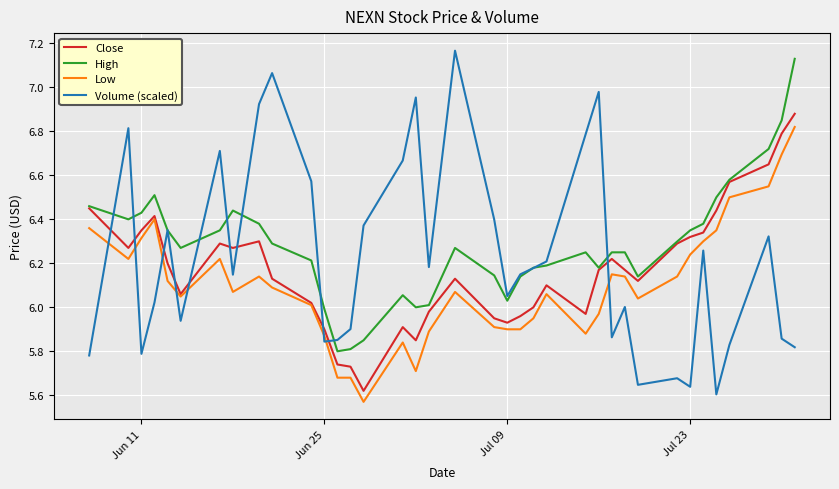

Which series has the widest spread of values?

Volume (scaled)